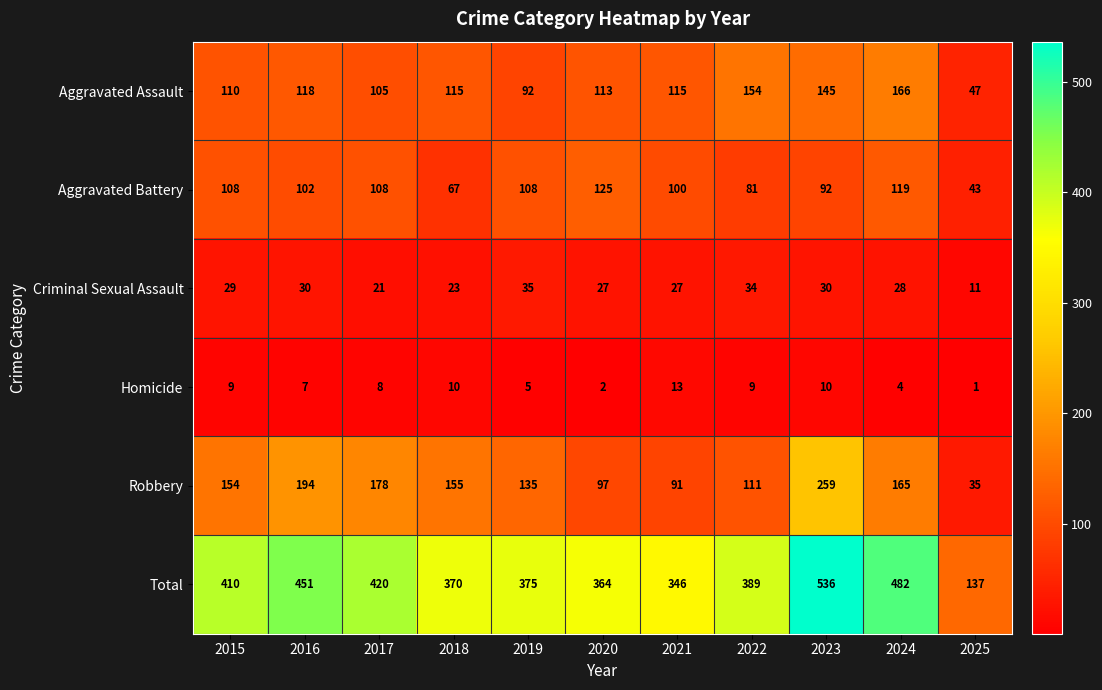

At which category is the sum across all series the highest?

2023